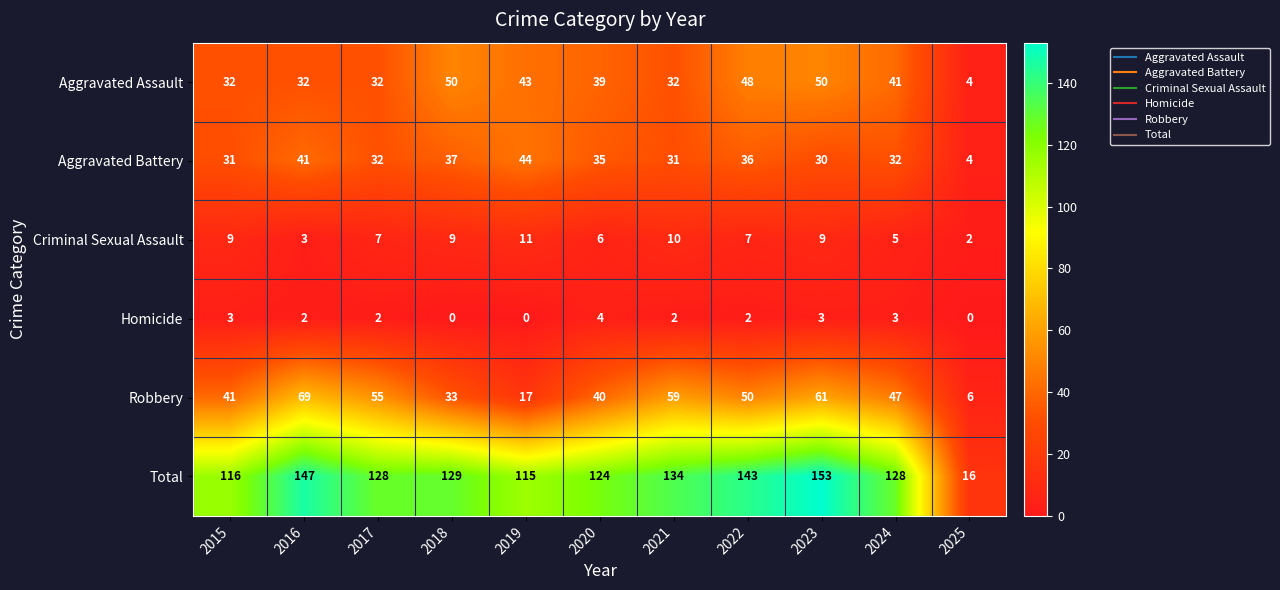

Which series has the widest spread of values?

Total